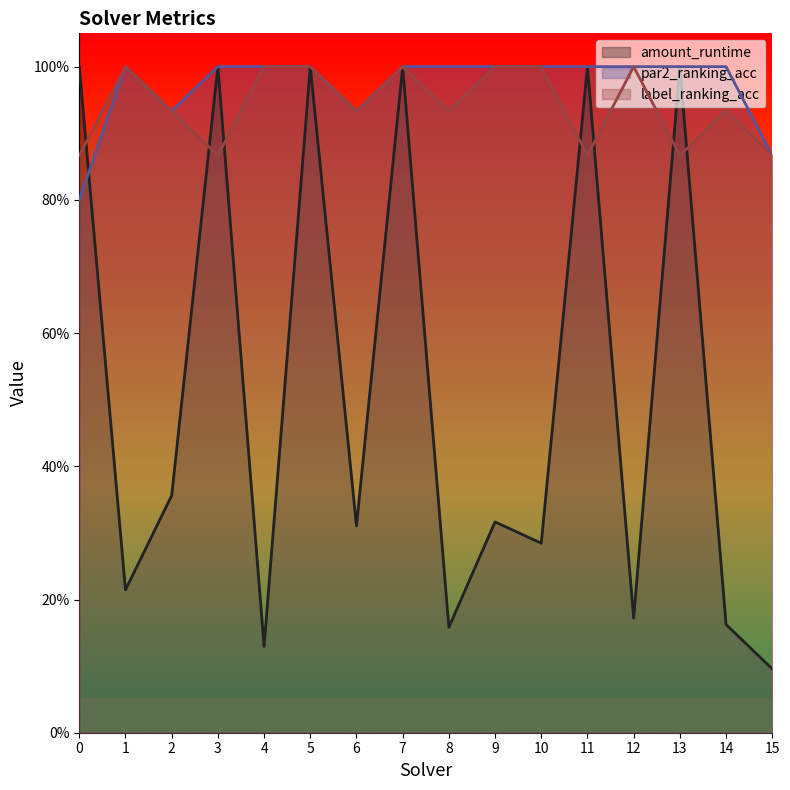

How many lines are shown in the chart?

3